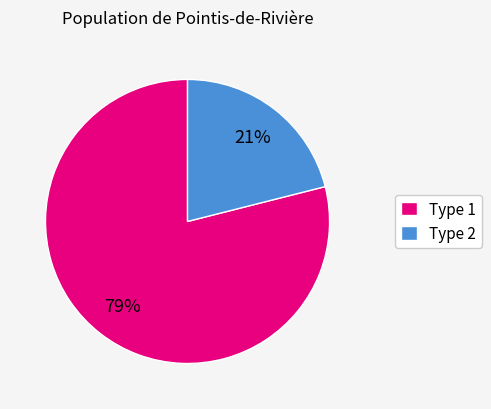

To the nearest percent, what is the combined percentage of Type 2 and Type 1?

100%